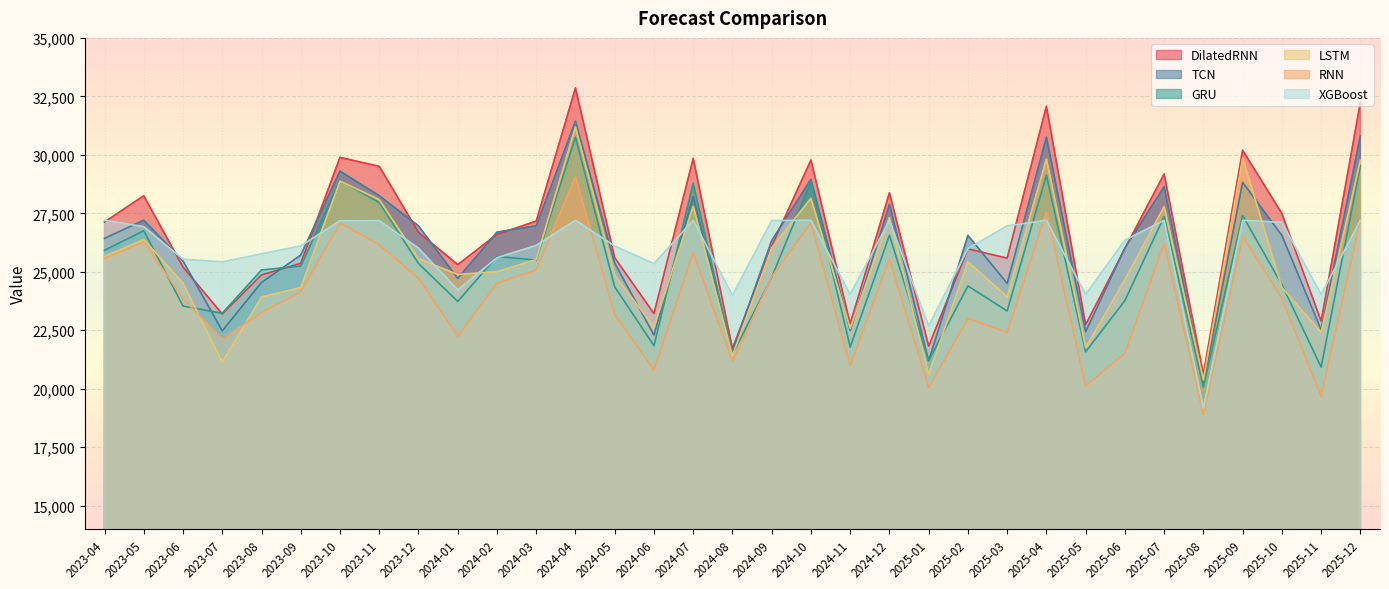

At which label does TCN reach its minimum?

2025-08